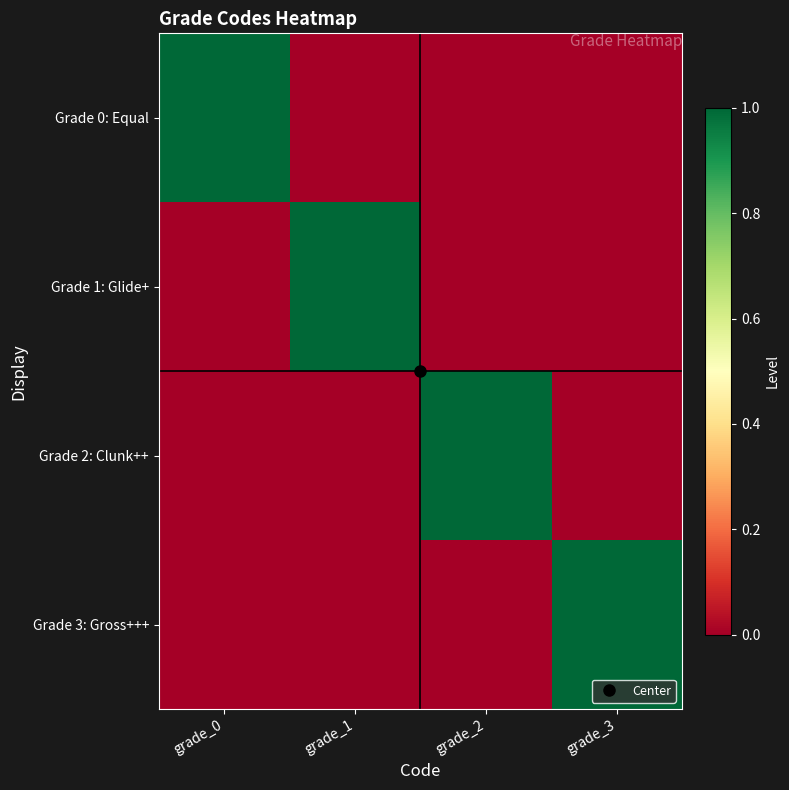

Reading left to right, list all the values displayed in this chart.

Grade 0: Equal: grade_0=1	grade_1=0	grade_2=0	grade_3=0
Grade 1: Glide+: grade_0=0	grade_1=1	grade_2=0	grade_3=0
Grade 2: Clunk++: grade_0=0	grade_1=0	grade_2=1	grade_3=0
Grade 3: Gross+++: grade_0=0	grade_1=0	grade_2=0	grade_3=1